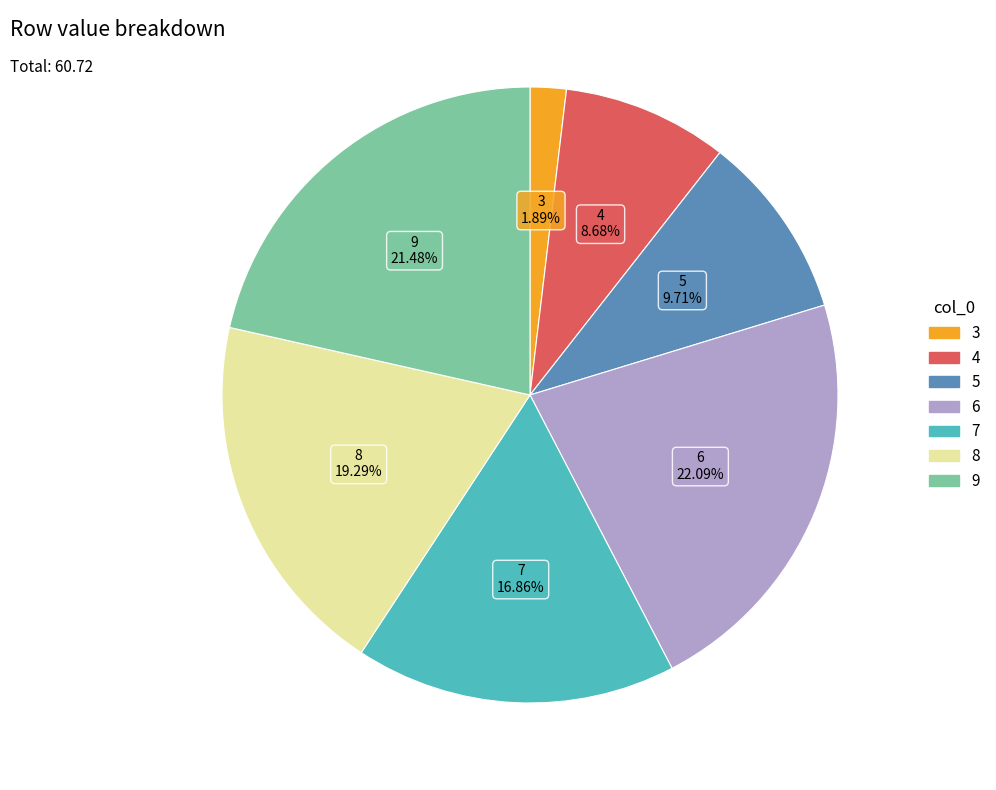

Combined, do 7 and 5 account for over 50%?

No